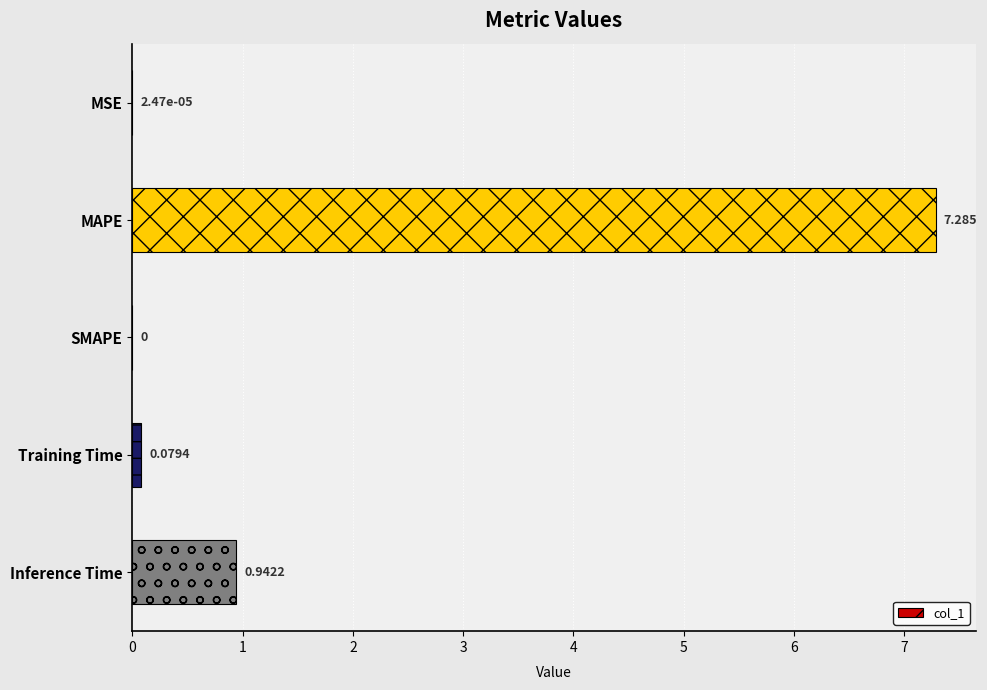

How many distinct data groups are displayed?

1